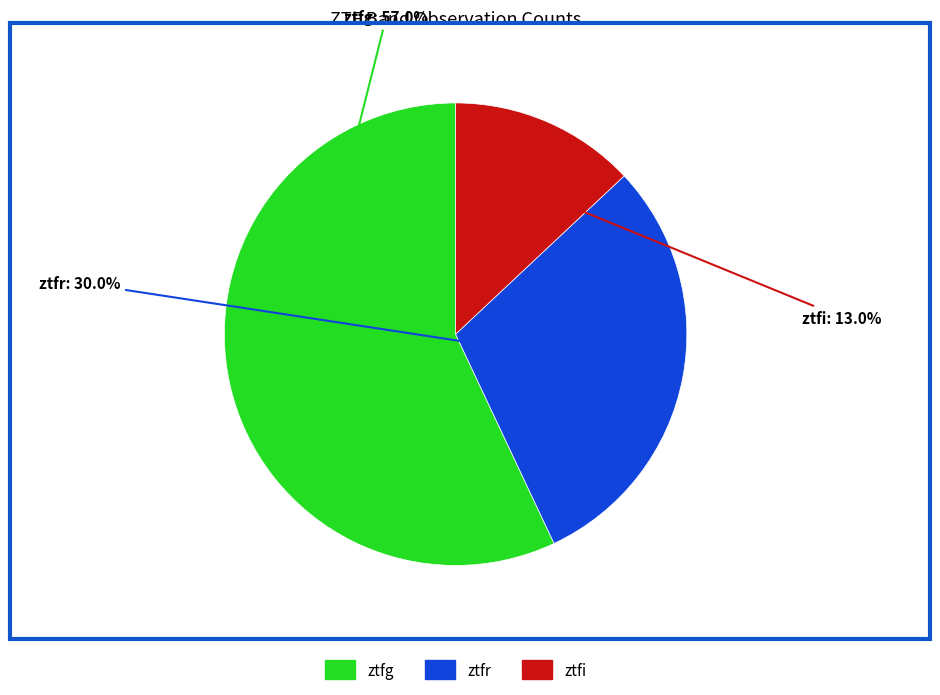

Is it true that ztfi is 13% of the pie?

True